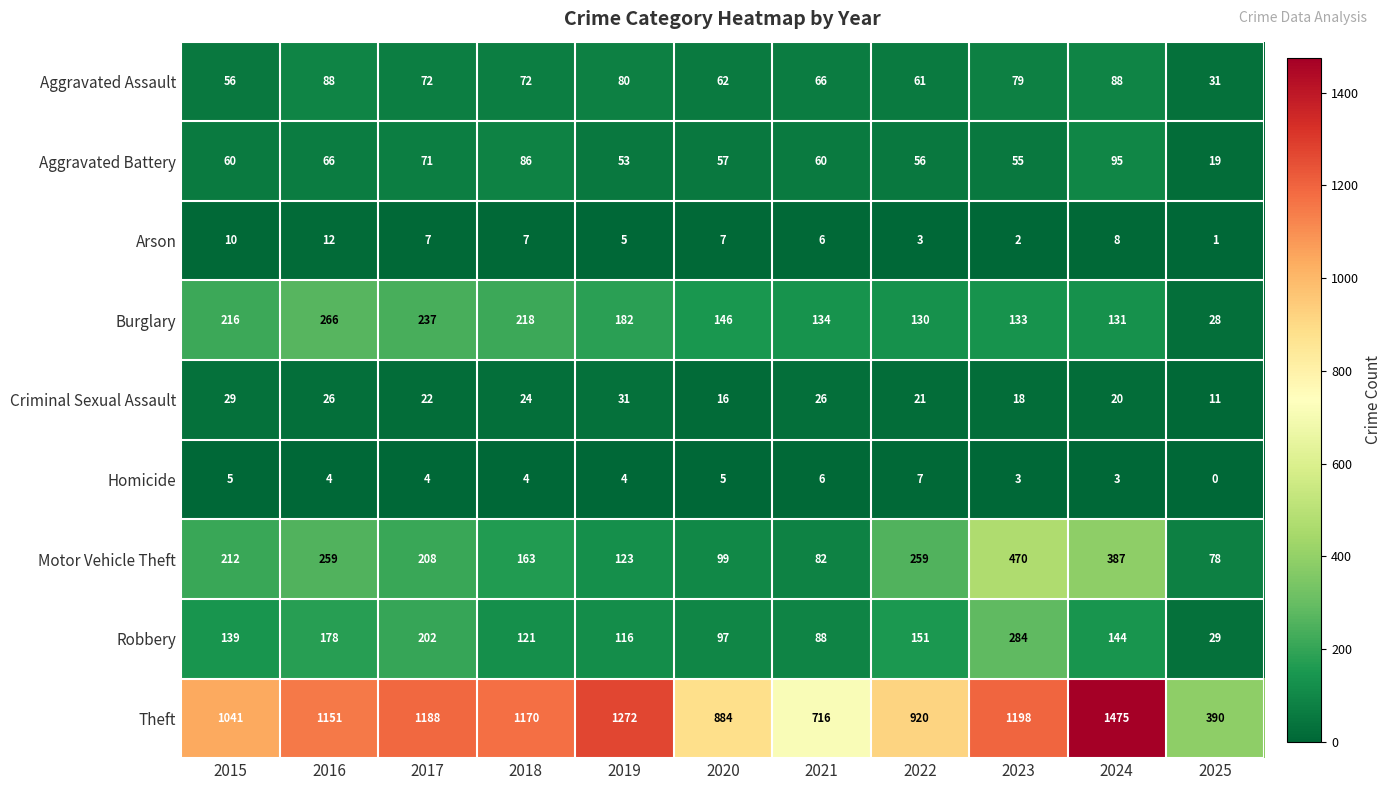

Which category has the highest value across all series?

2024